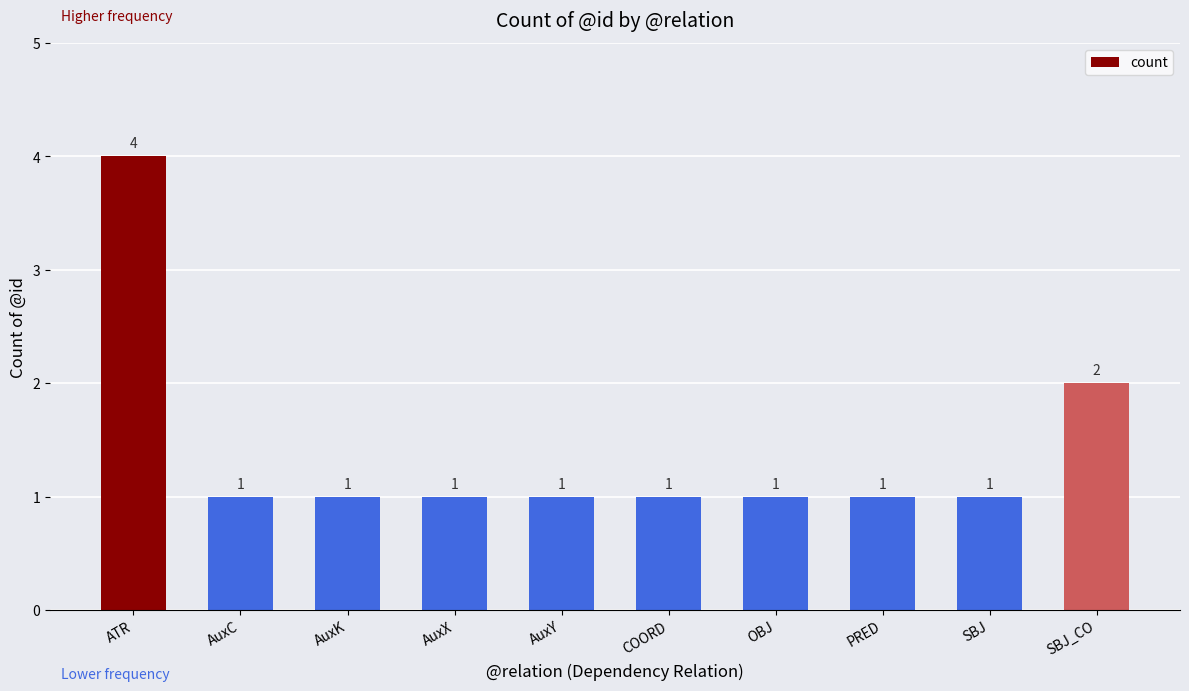

How many series are shown in this chart?

1